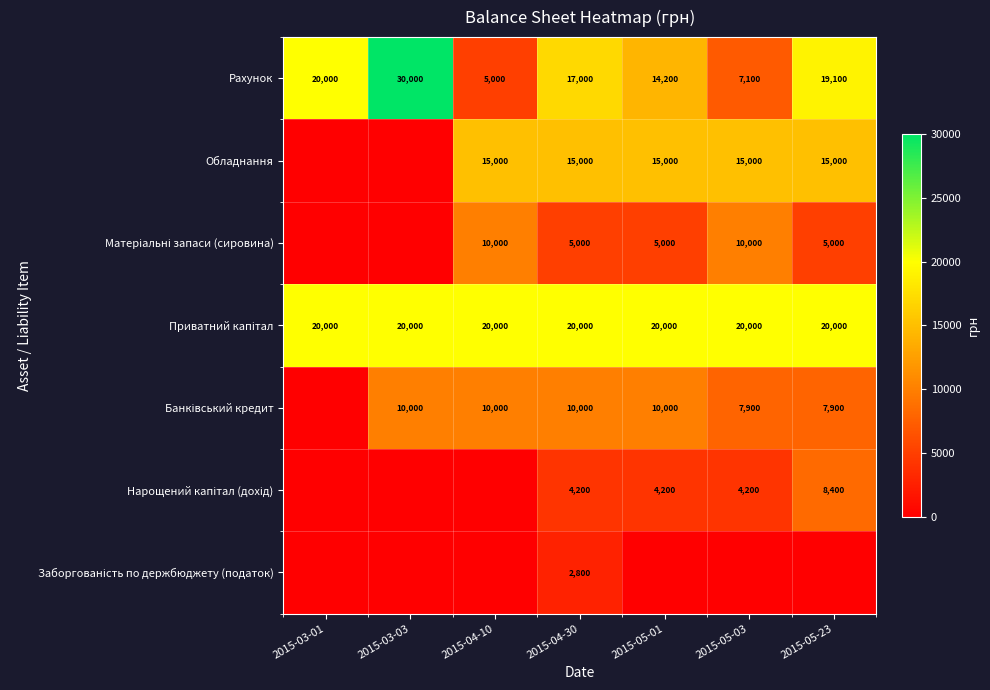

What is the total value across all series at 2015-04-30?

74000